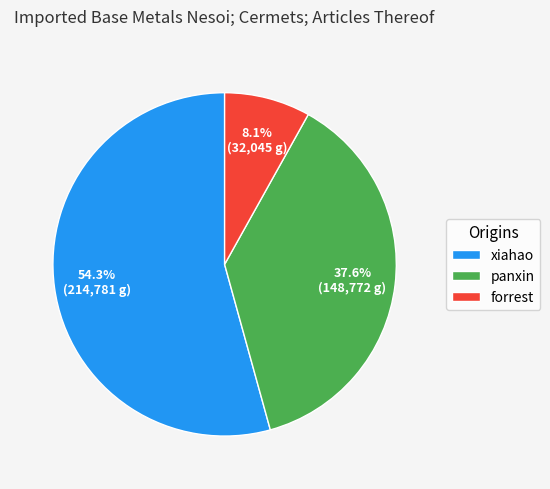

Which category has the biggest portion of the pie?

xiahao